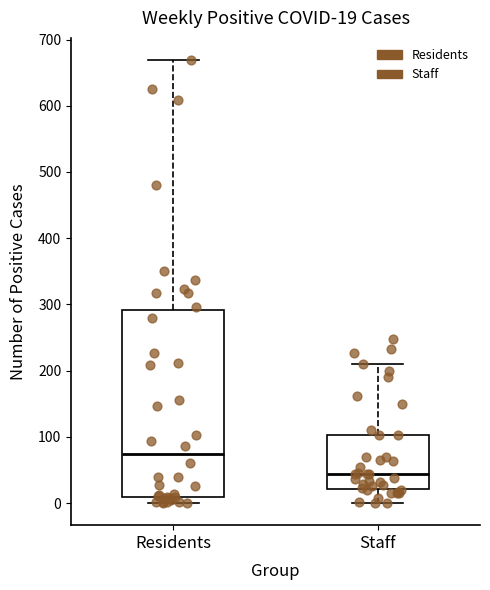

Which box has the highest median line?

Residents